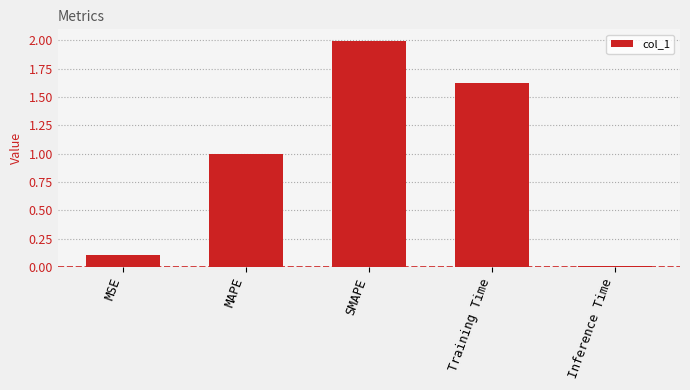

Which label corresponds to the largest value in the chart?

SMAPE